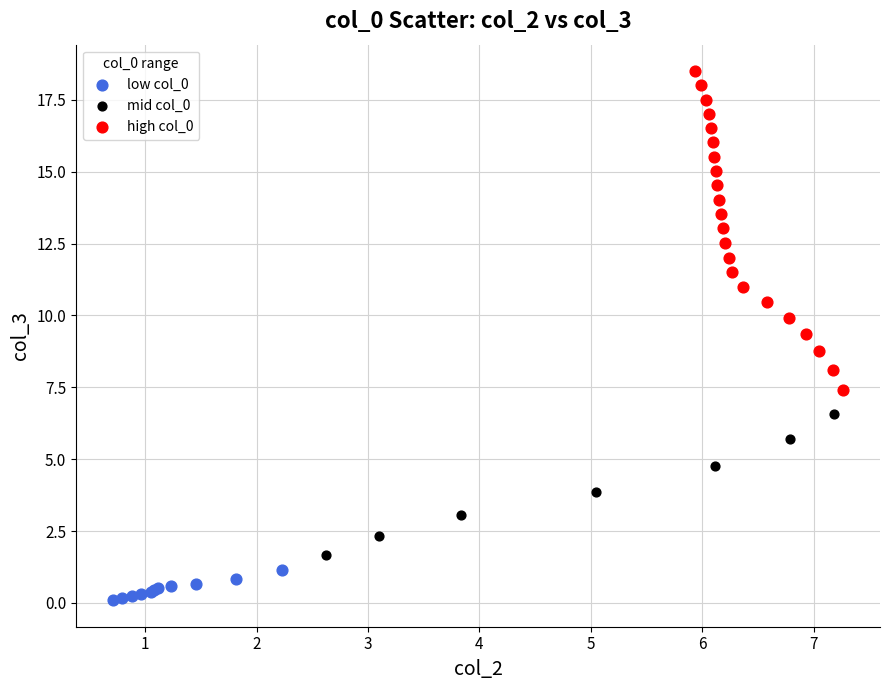

Which series contains the lowest Y value?

low col_0